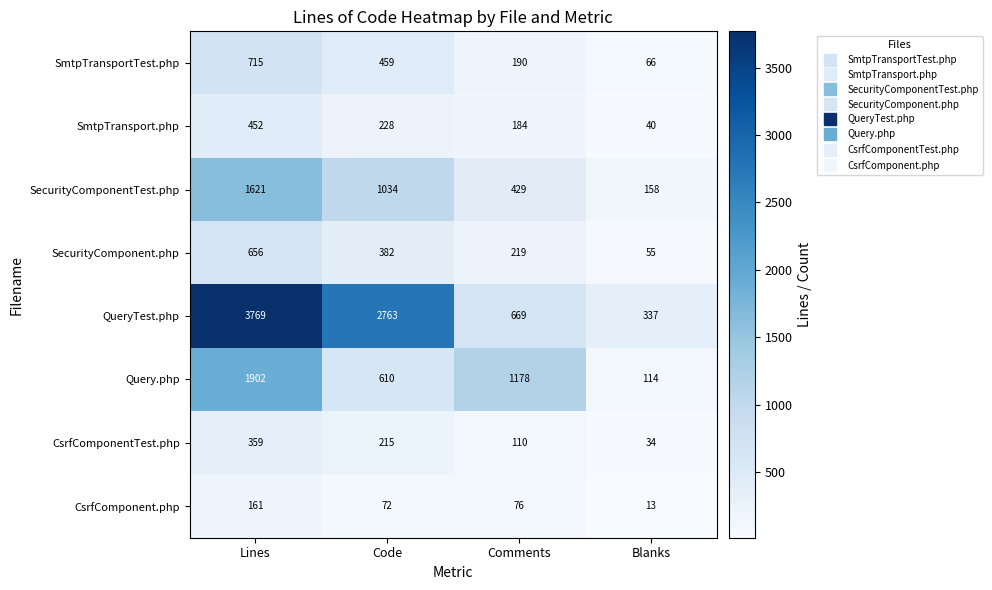

Is it true that SmtpTransport.php equals 184 at Comments?

True